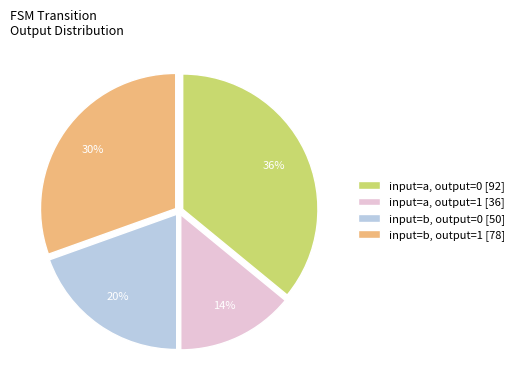

How many segments does this pie chart have?

4